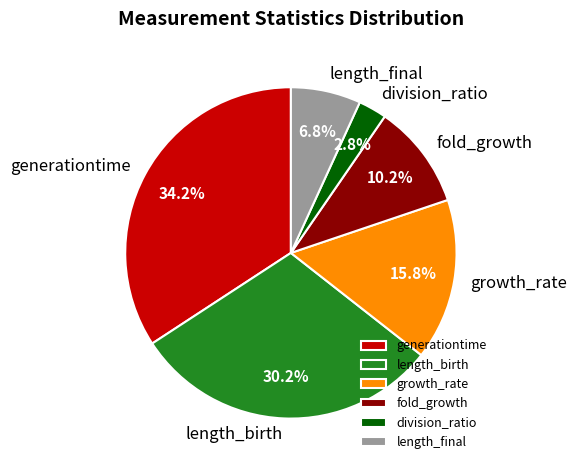

The fold_growth slice represents 10% of the pie. True or false?

True